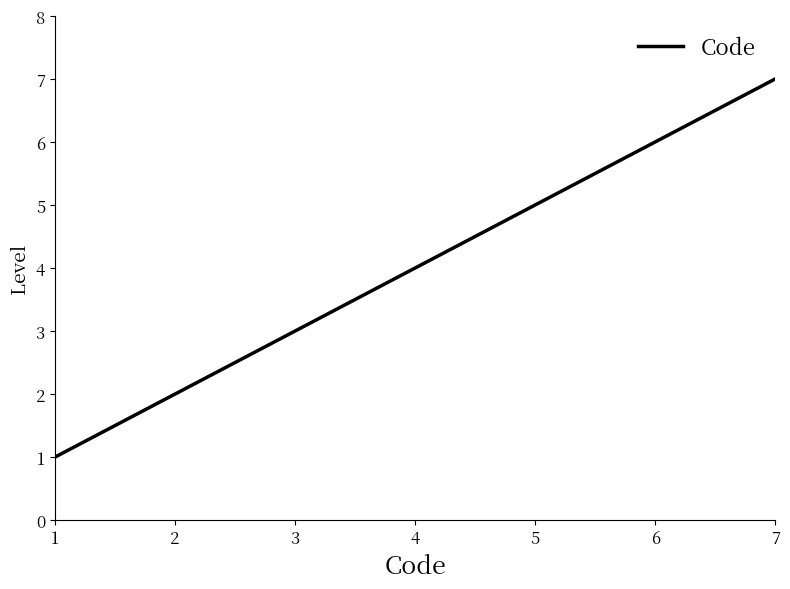

What is the change in value from 1 to 3?

+2